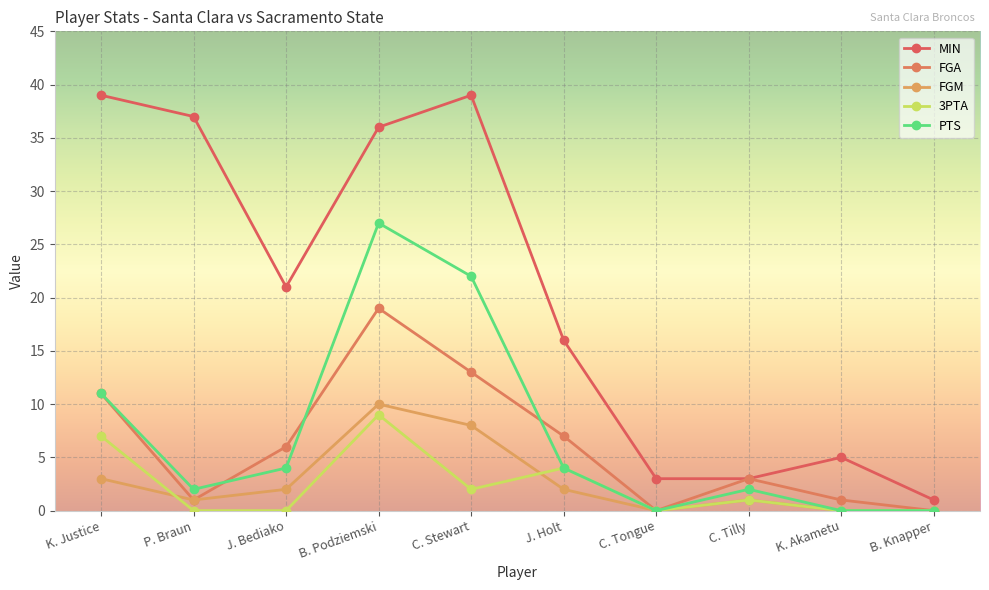

Is this an area chart (filled region under the line)?

No